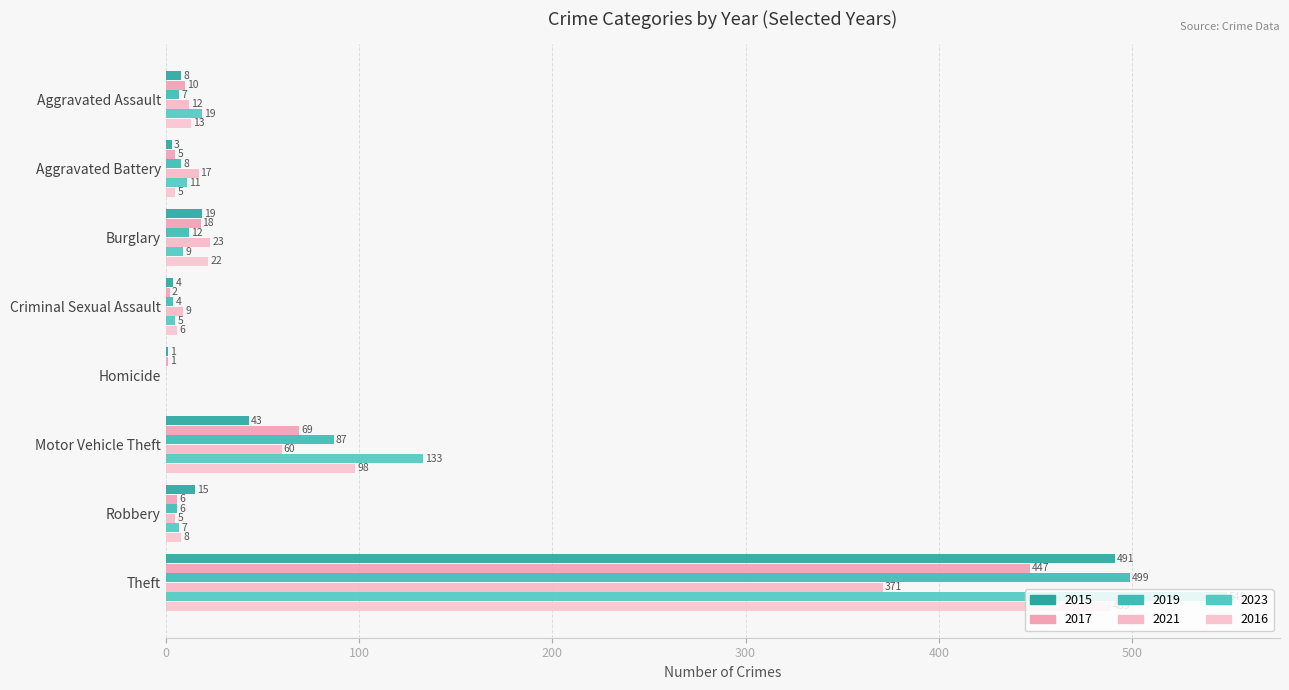

How many data points does each series have?

8